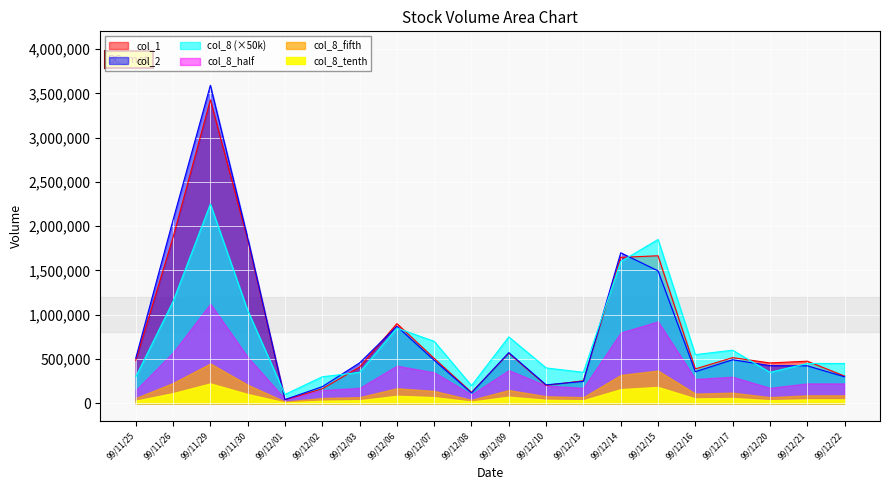

Which category has the highest value in the col_8 series?

99/11/29